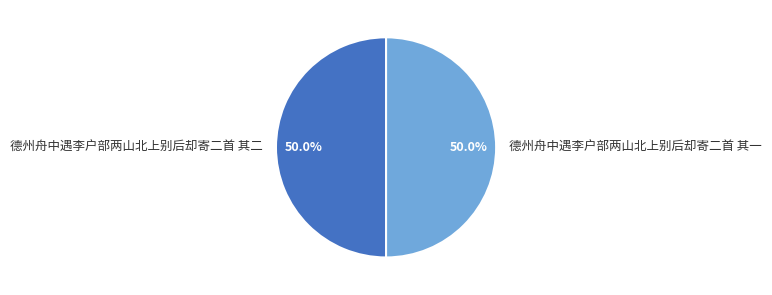

Count the number of slices in the pie.

2